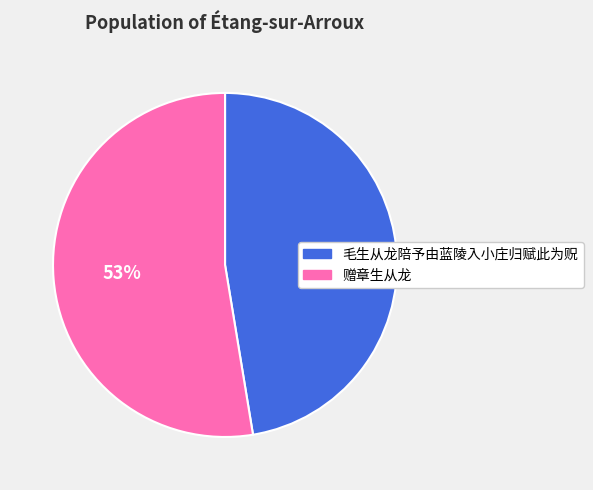

Does any single category account for the majority?

Yes